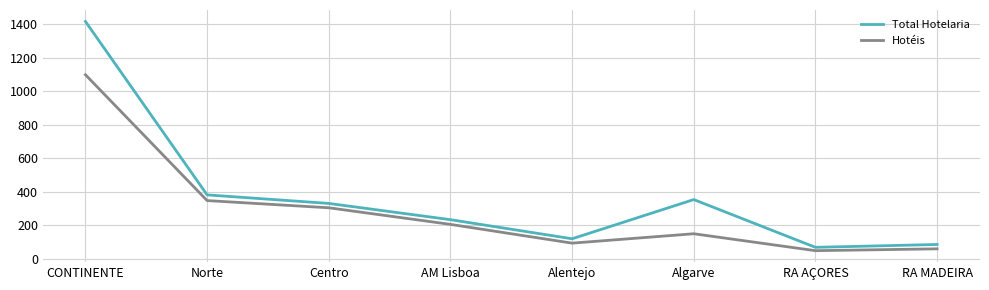

At how many categories does at least one series exceed 675?

1